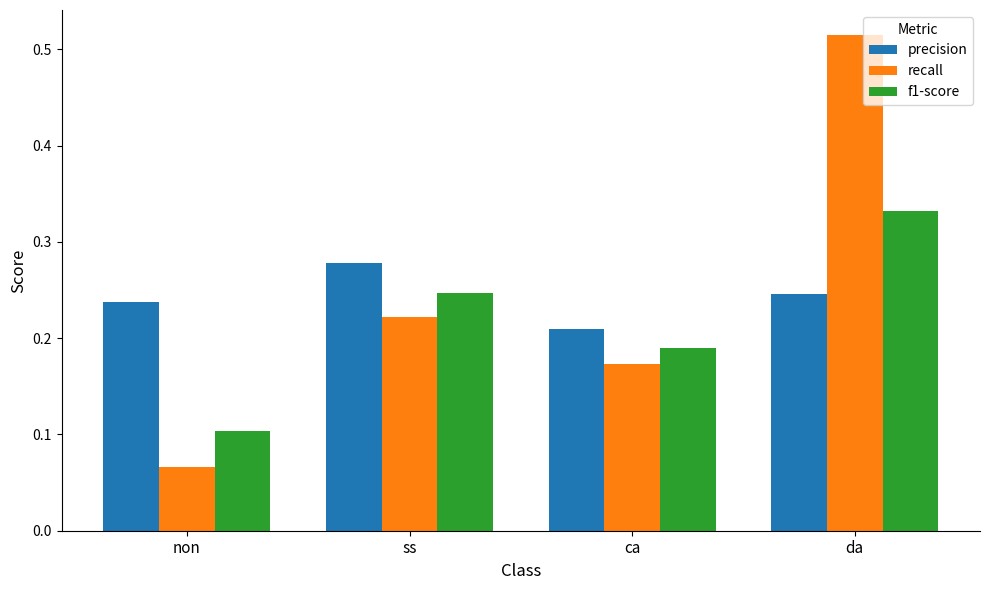

Is it true that recall equals 0.4 at ss?

False